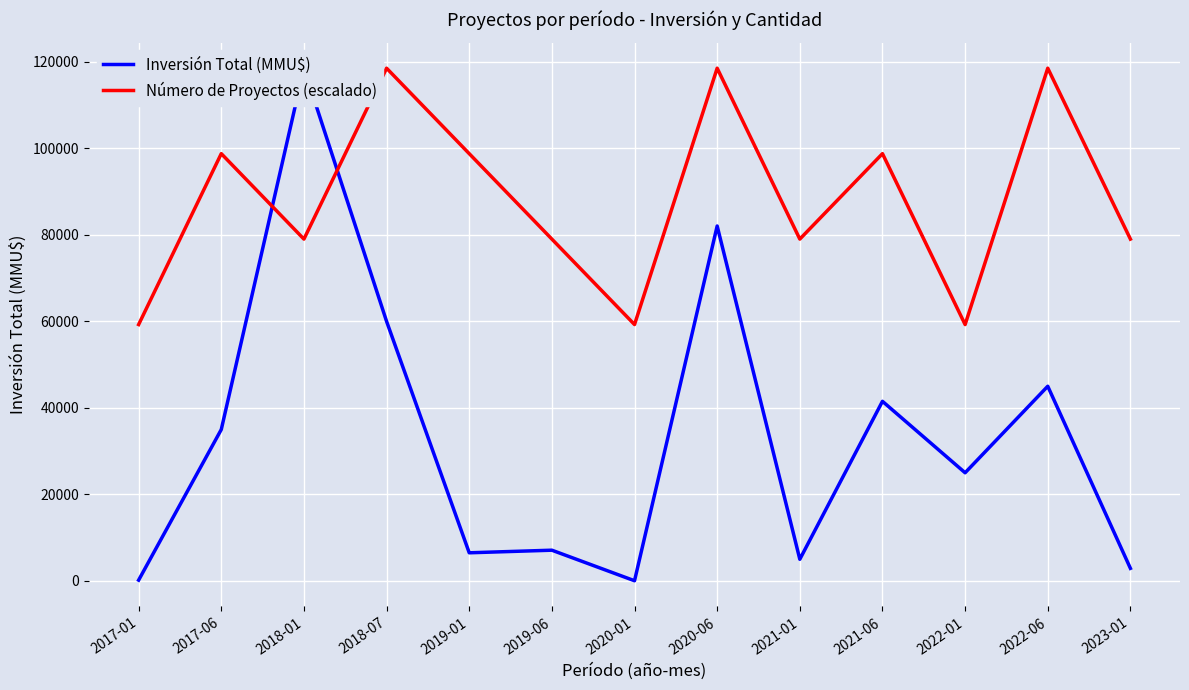

Rank the categories by Número de Proyectos (escalado) value from highest to lowest.

2018-07, 2020-06, 2022-06, 2017-06, 2019-01, 2021-06, 2018-01, 2019-06, 2021-01, 2023-01, 2017-01, 2020-01, 2022-01